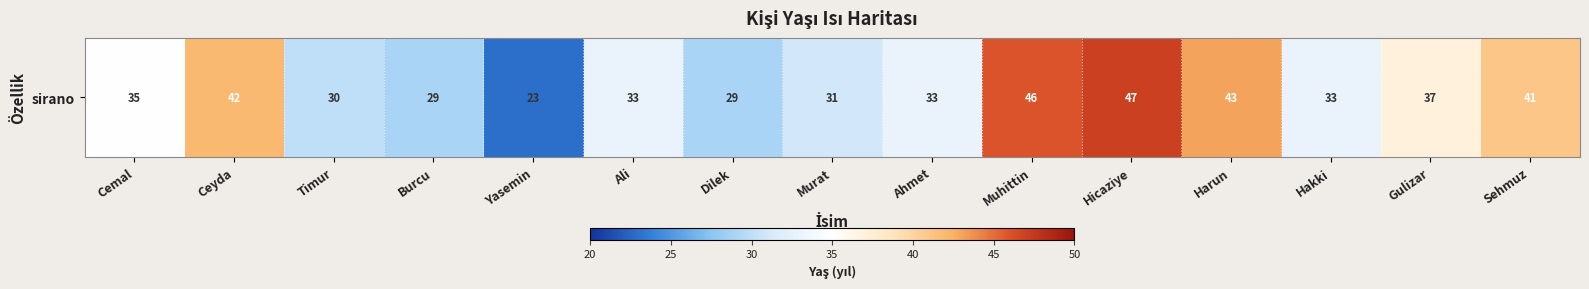

The value at Ali is 33. True or false?

True